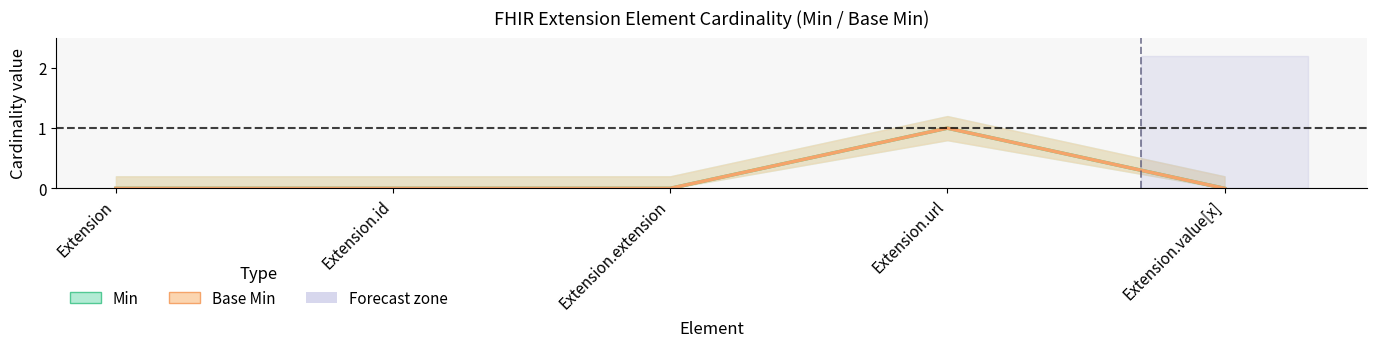

The value of Base Min at Extension is 0. True or false?

True